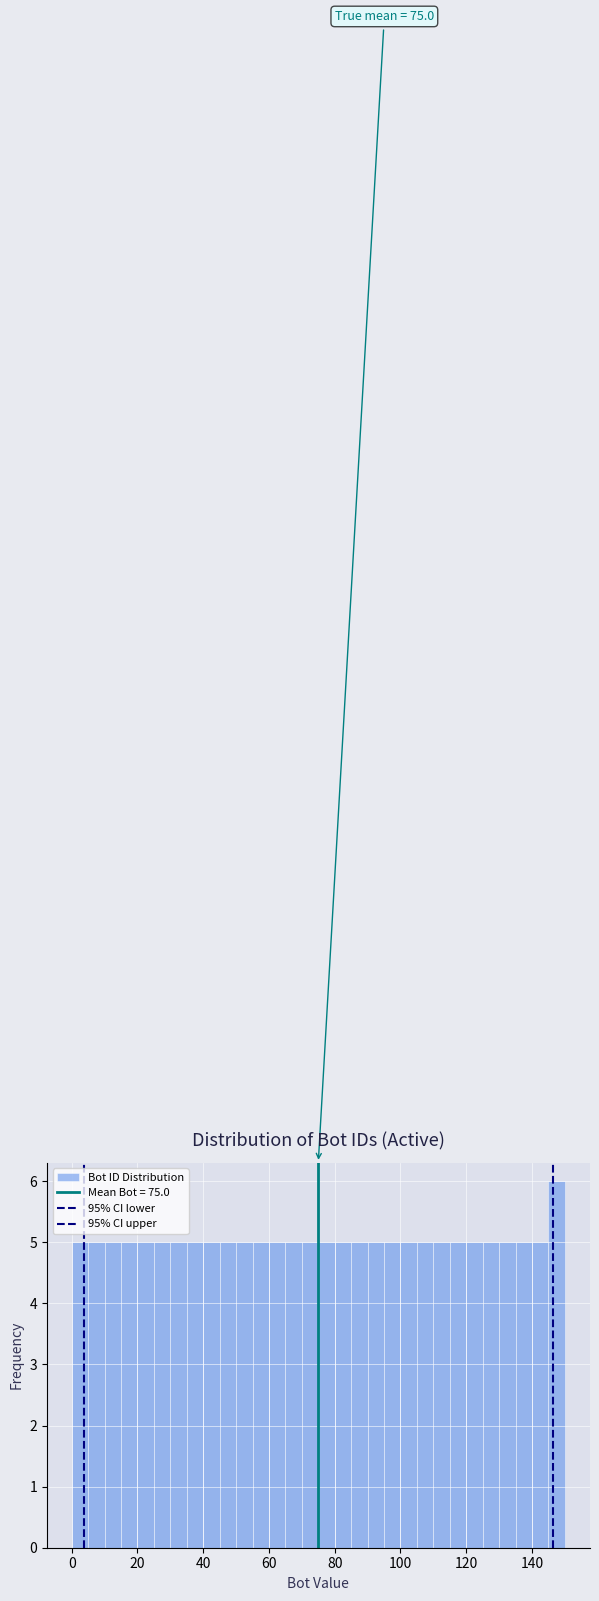

Read against the x-axis, roughly where is the centre of the tallest bar?

148